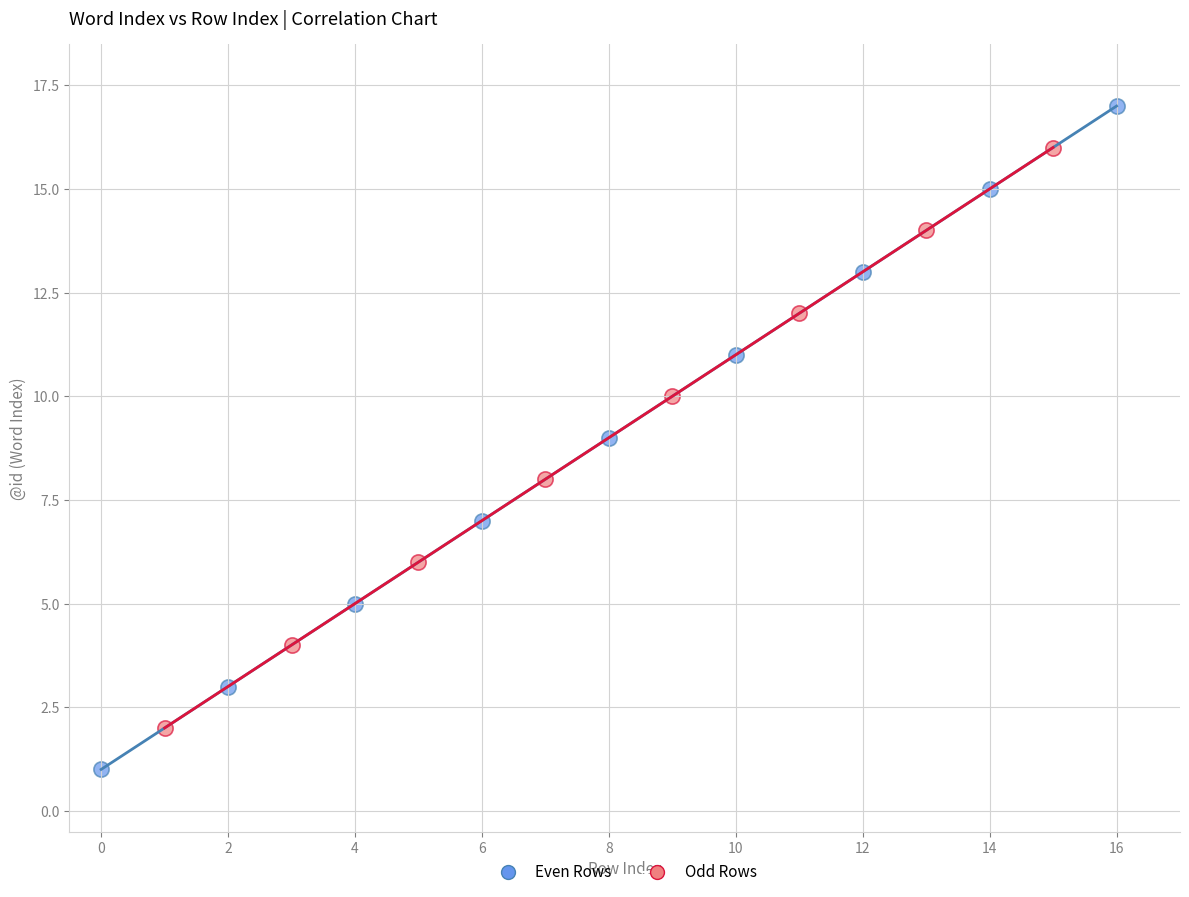

Which series has the widest spread of Y values?

Even Rows